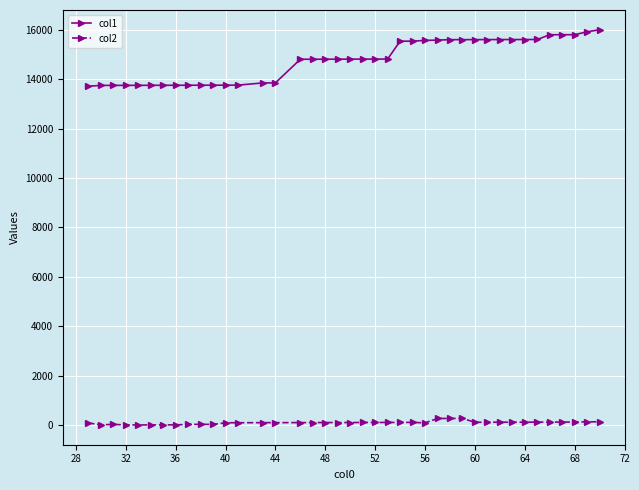

Which series has the largest range (max minus min)?

col1